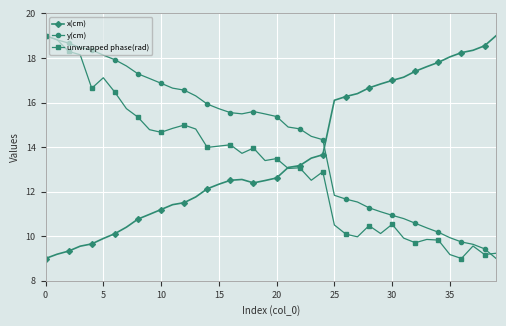

Which series ends up on top after the final intersection of y(cm) and x(cm)?

x(cm)